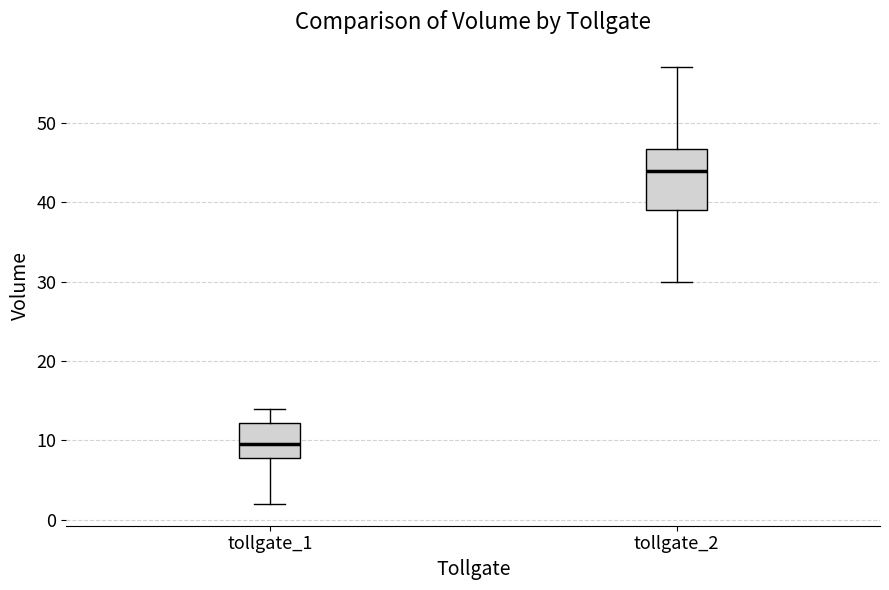

Which box's median line is the lowest?

tollgate_1